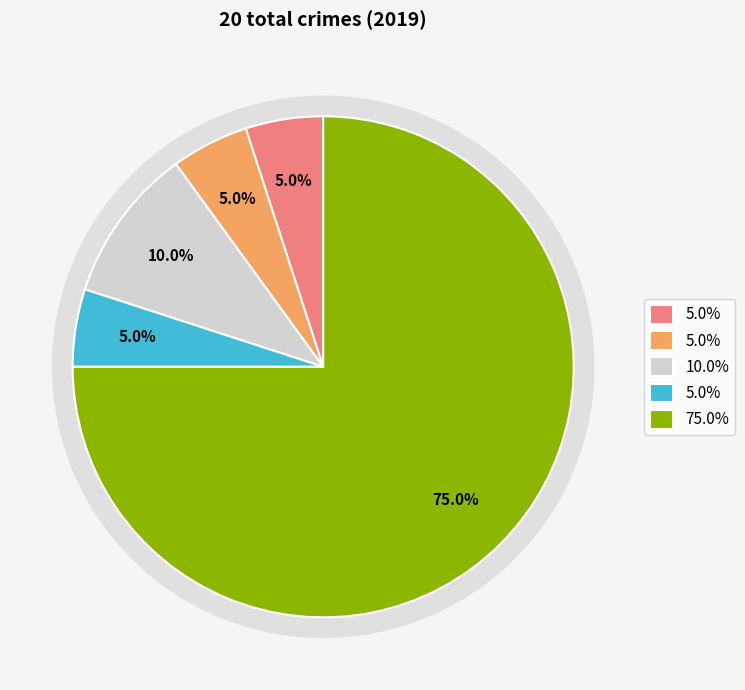

How many slices are in this pie chart?

5